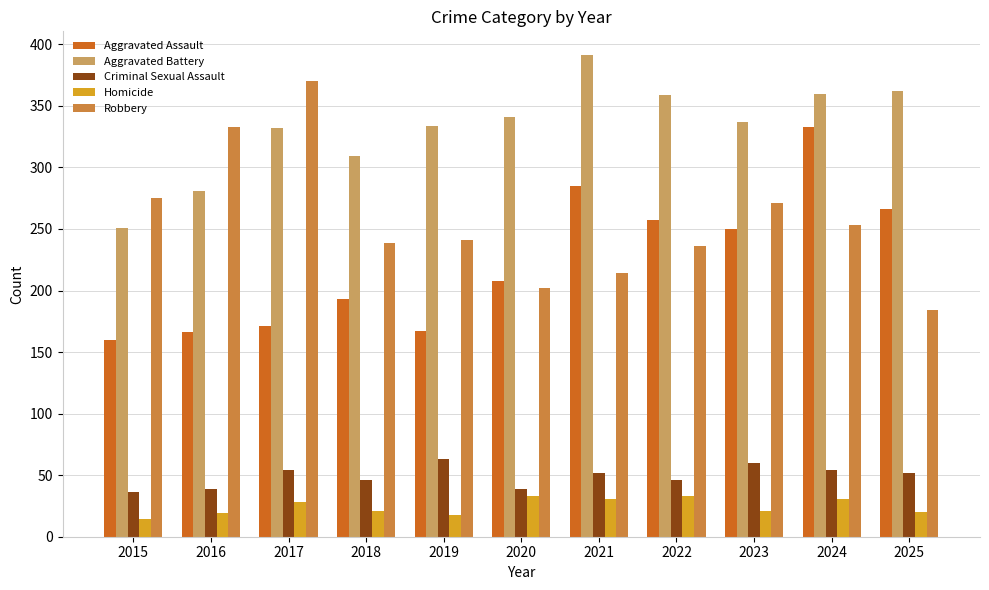

Is the value of Robbery at 2021 greater than the value of Homicide at 2023?

Yes